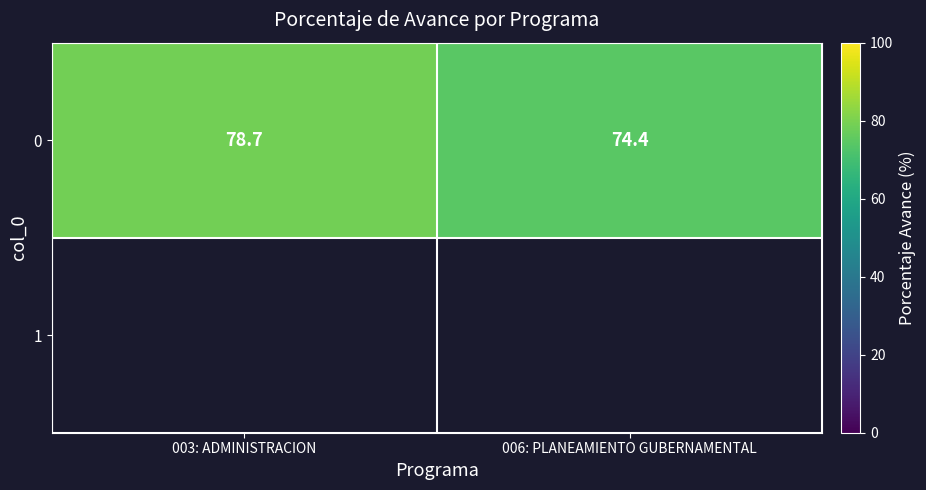

The 0 series shows 127.0 at 003: ADMINISTRACION. True or false?

False